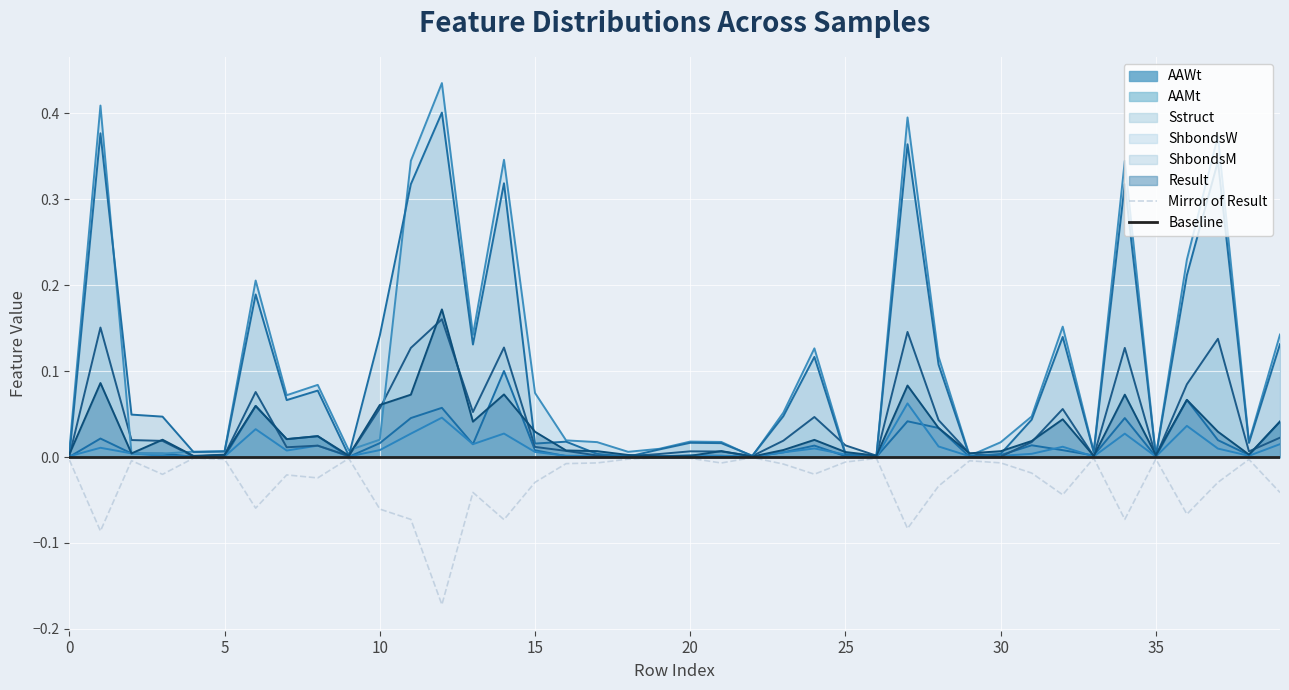

True or false: Sstruct and AAWt cross at least once.

True